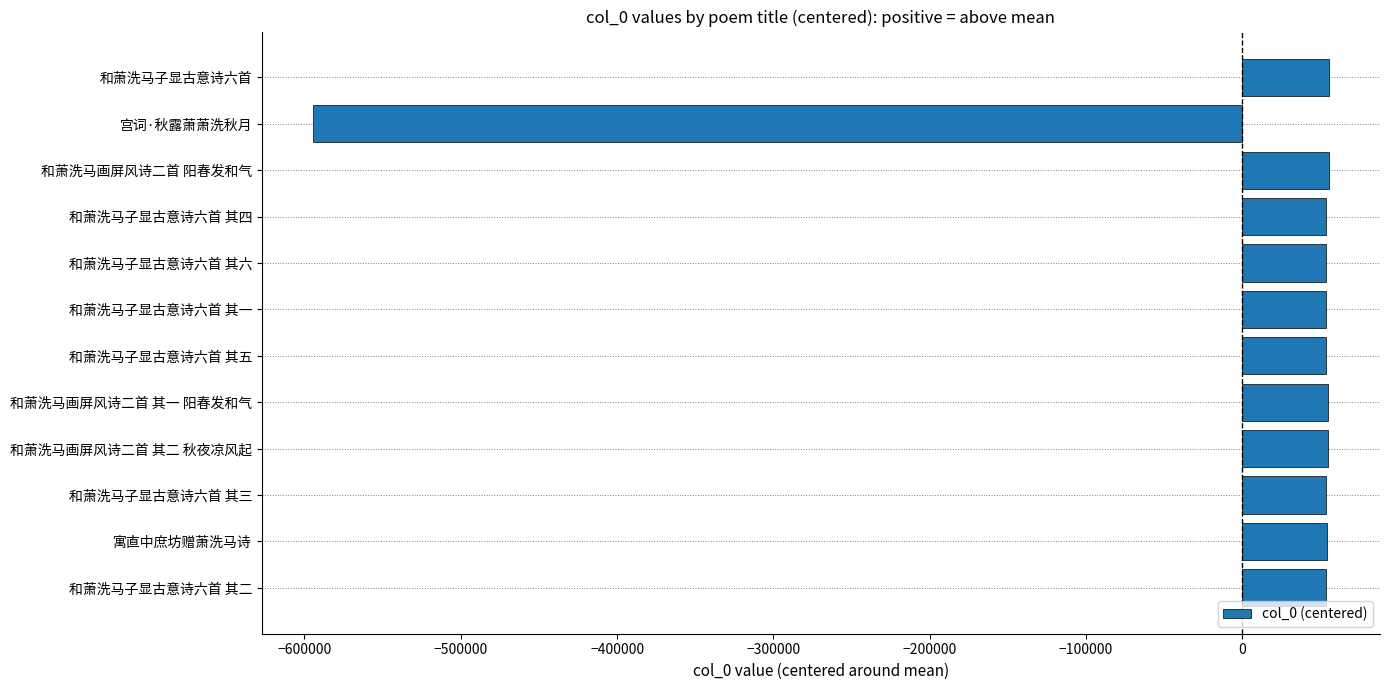

How many positive values are there?

11